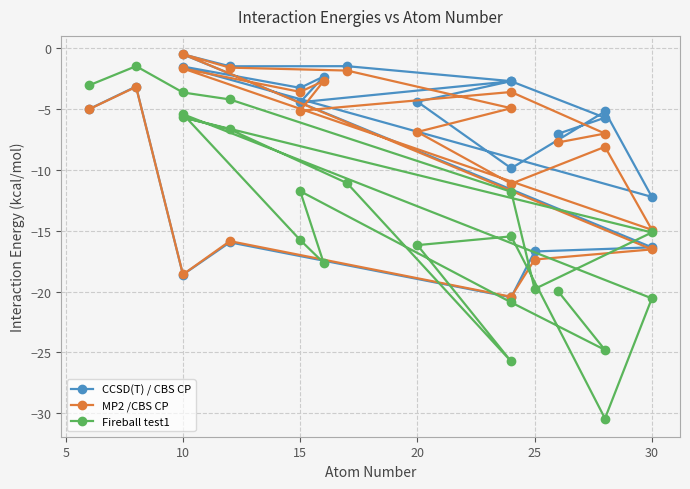

Rank the series by their maximum value, from highest to lowest.

MP2 /CBS CP, CCSD(T) / CBS CP, Fireball test1